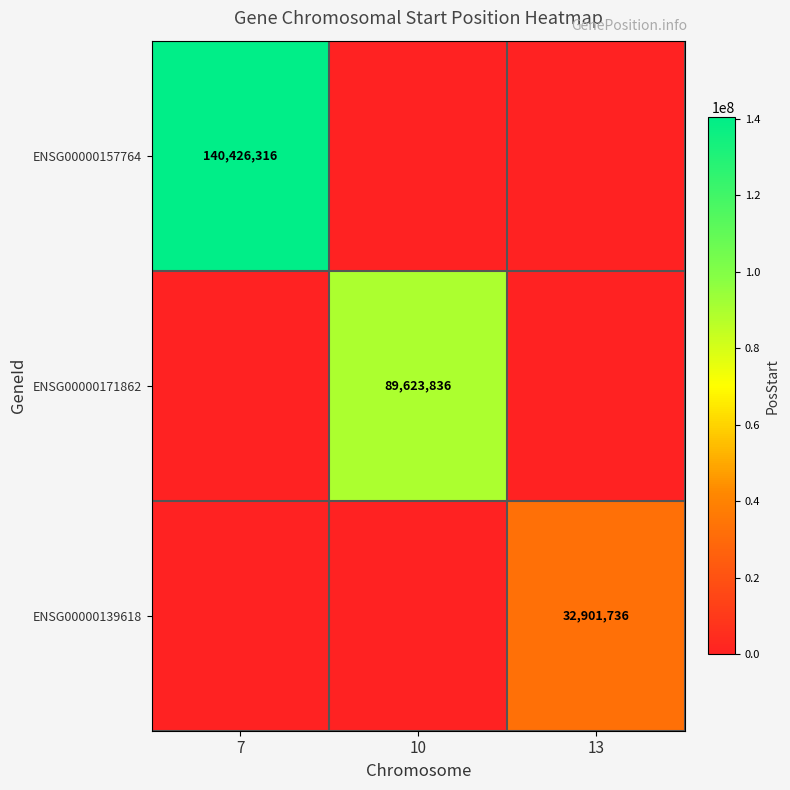

Is it true that ENSG00000139618 equals 32901736 at 13?

True